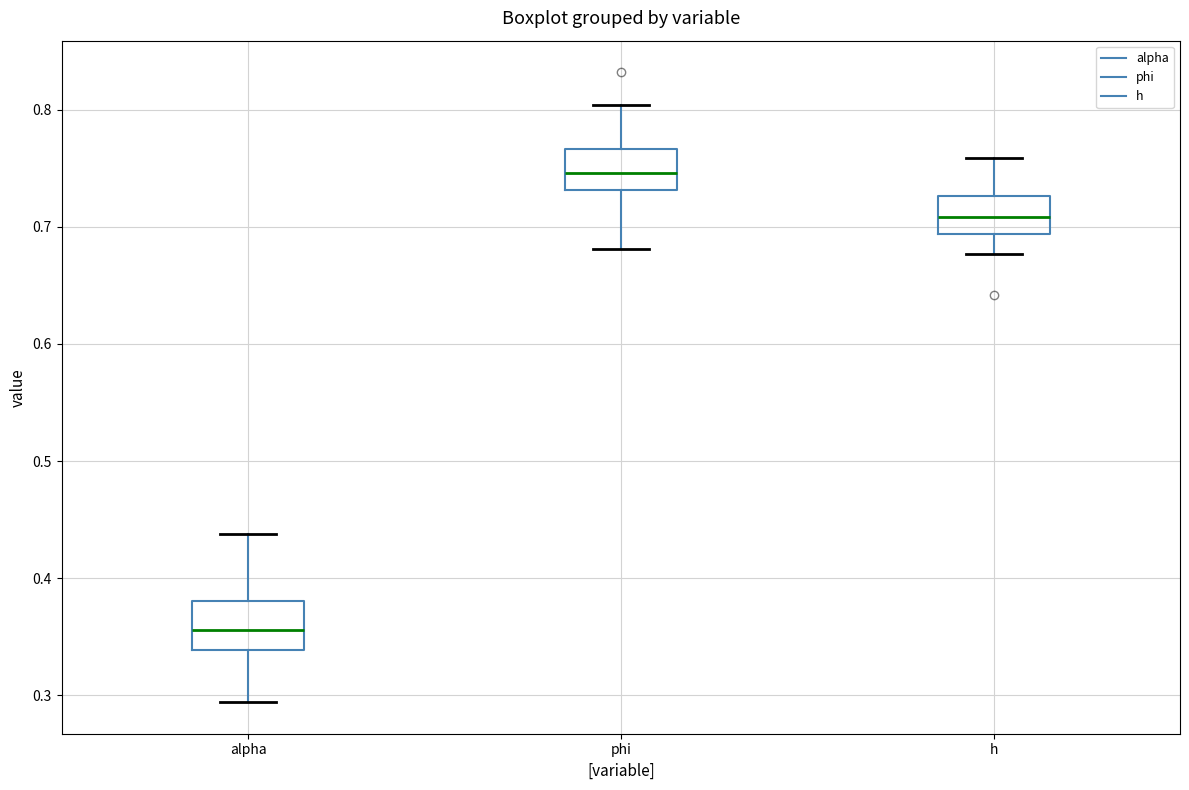

Which box has the lowest median line?

alpha